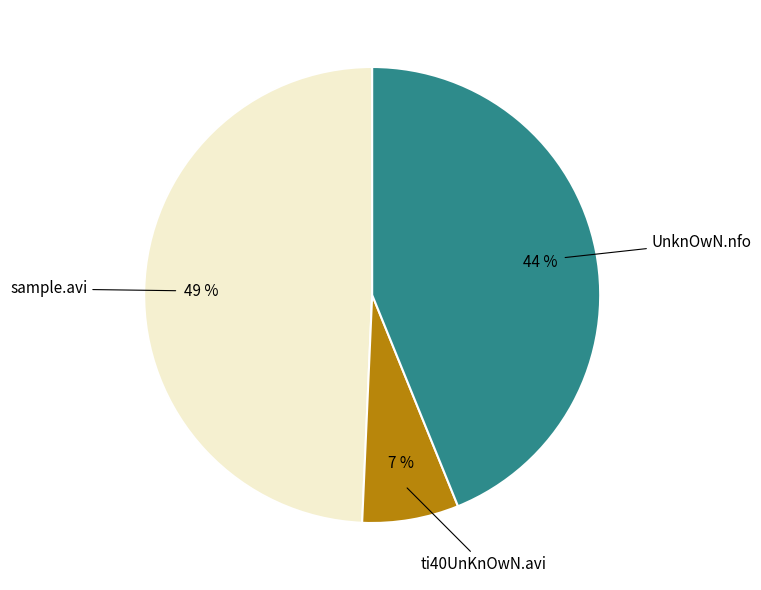

To the nearest percent, what is the difference between the largest and smallest slice percentages?

42%